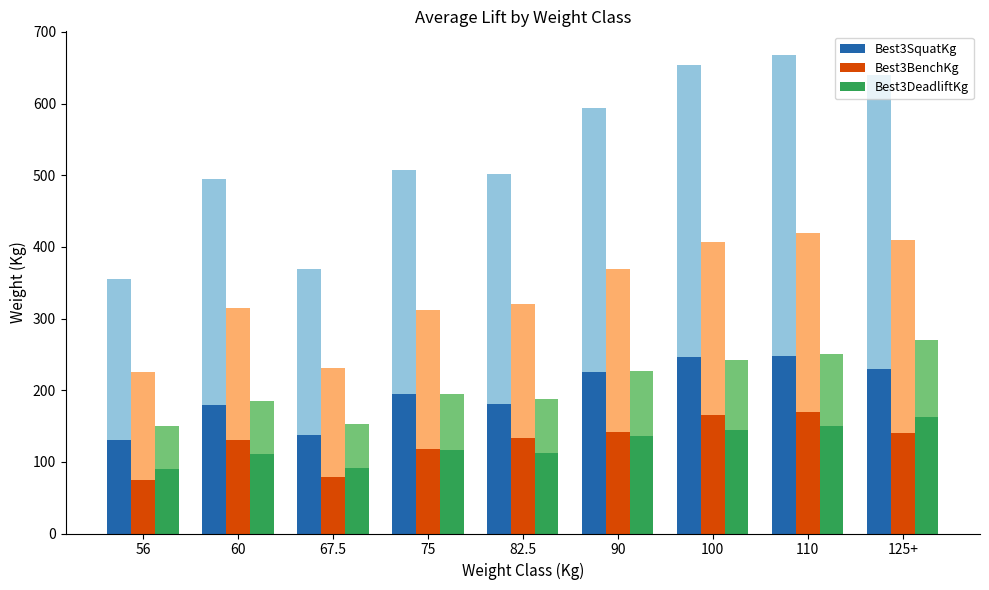

How many distinct data groups are displayed?

3